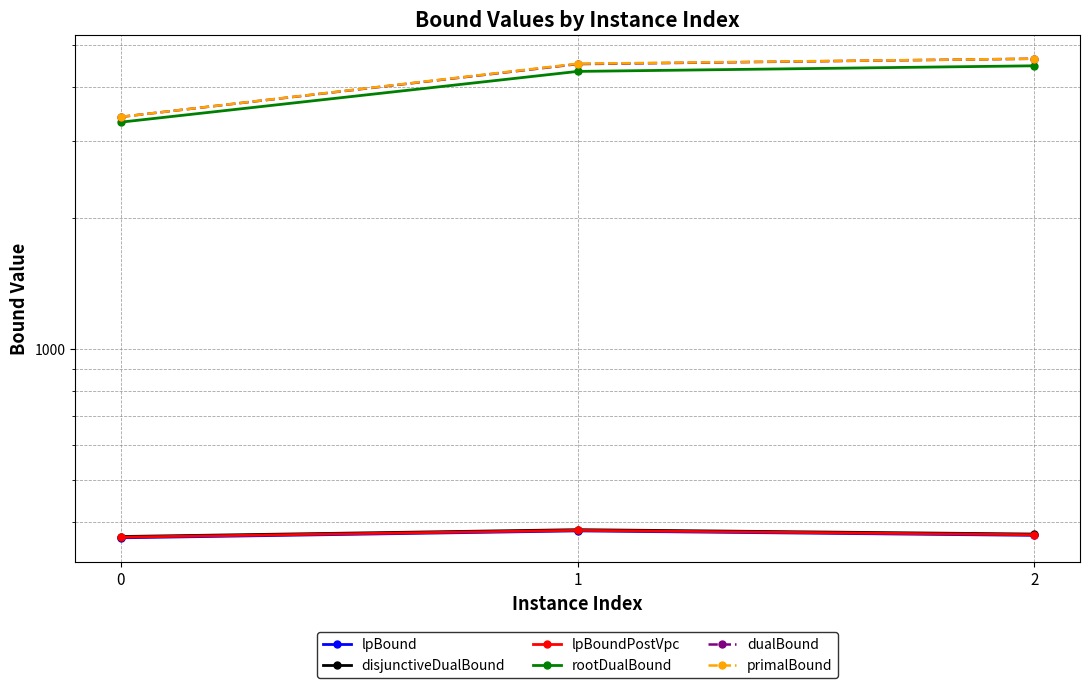

What is the sum of all disjunctiveDualBound values?

1129.3